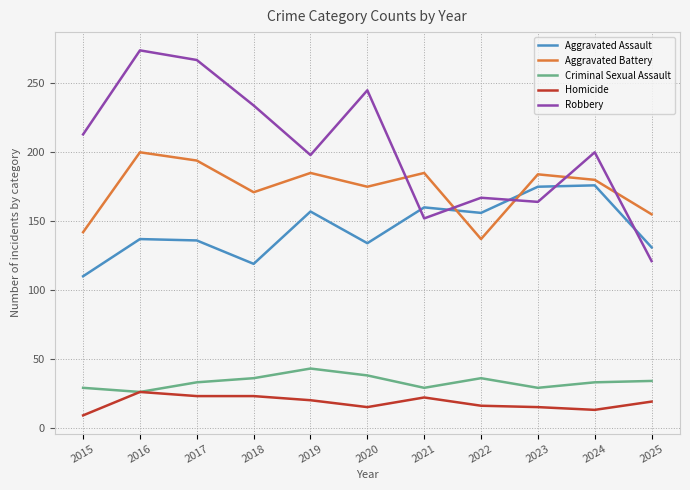

True or false: Homicide and Aggravated Battery cross at least once.

False